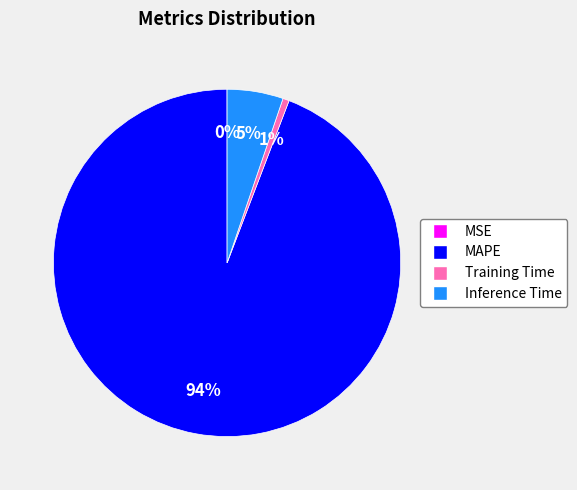

What percentage is the MAPE slice, to the nearest percent?

94%